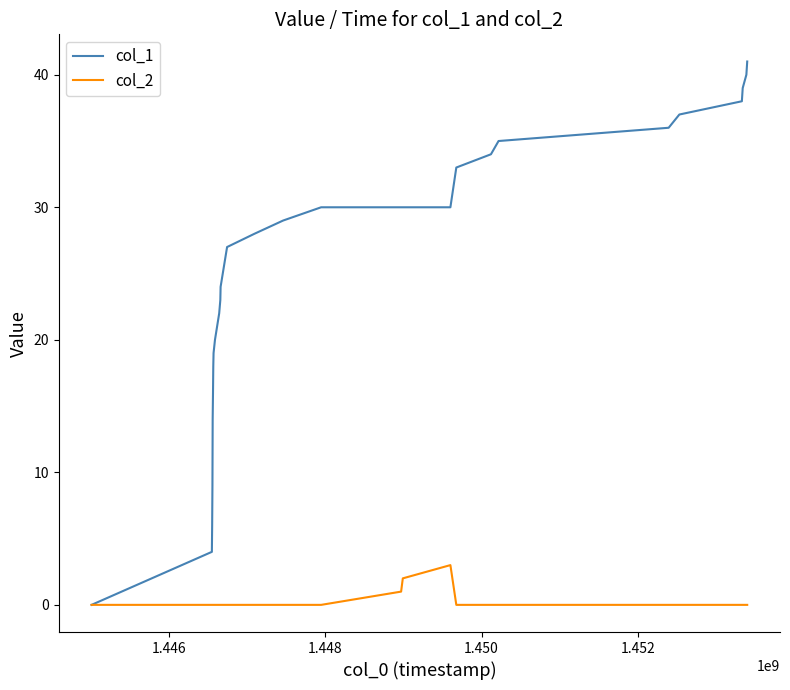

List the series in order of their overall mean, lowest first.

col_2, col_1